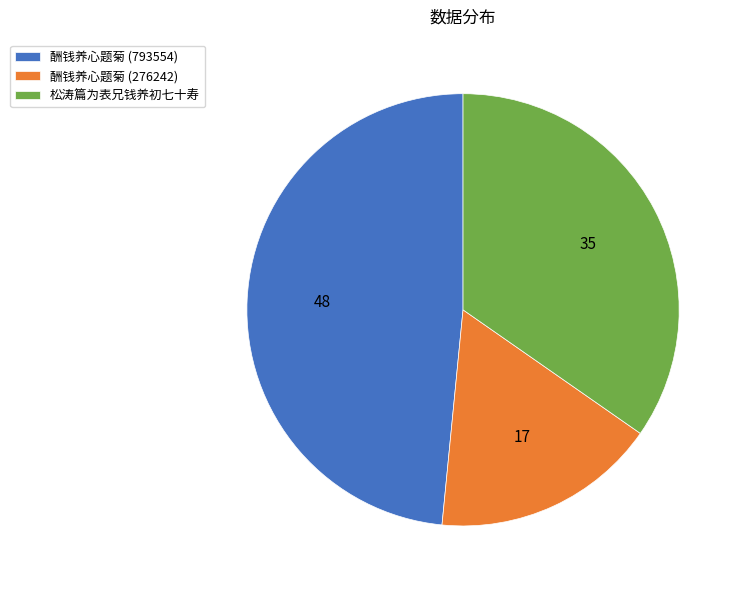

Does any single category account for the majority?

No